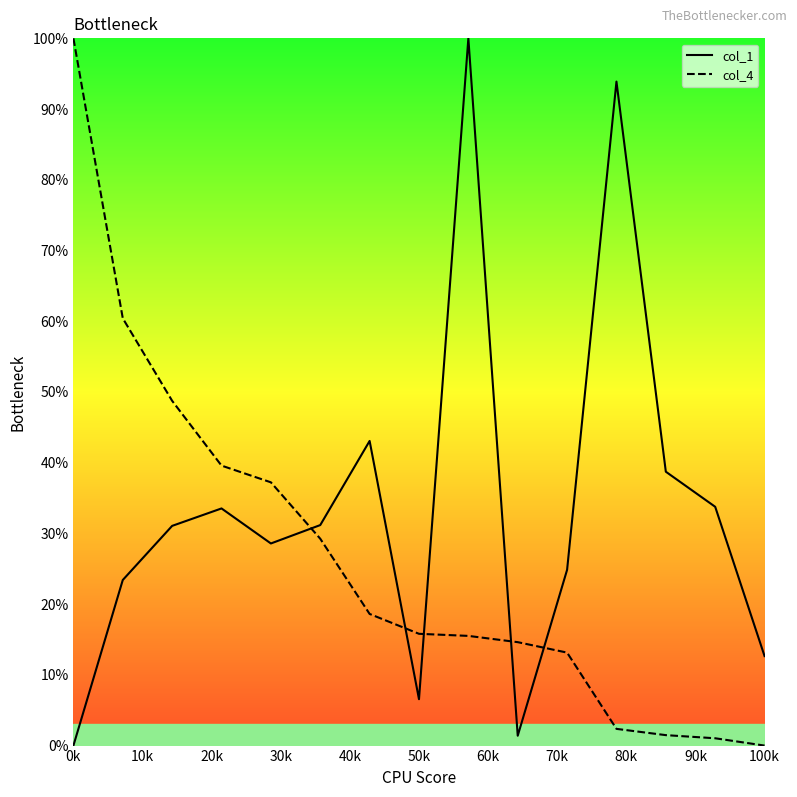

What are all the series names shown in the legend?

col_1, col_4